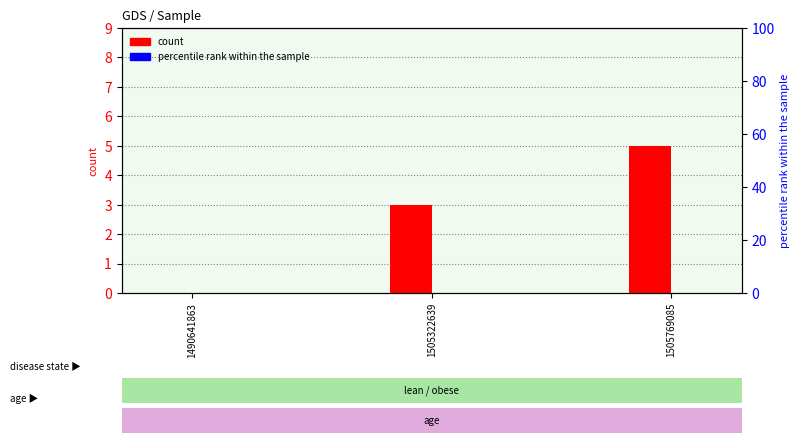

Which series changed the most between 1490641863 and 1505322639?

count